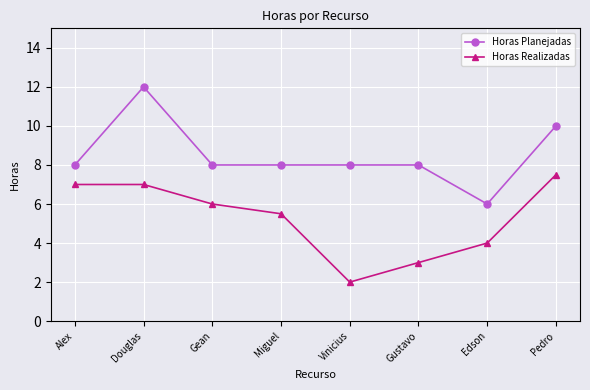

True or false: Horas Realizadas and Horas Planejadas cross at least once.

False